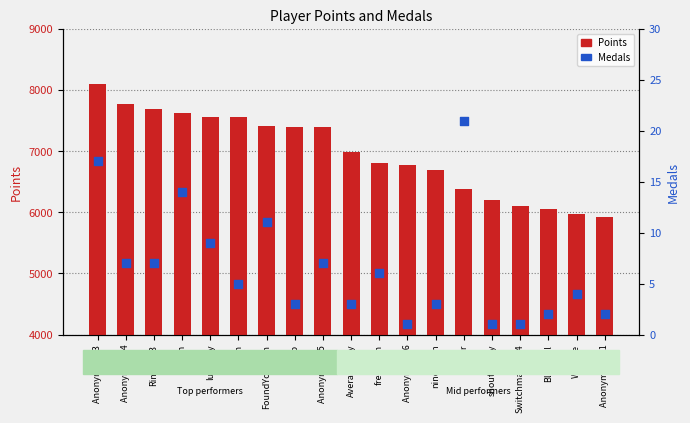

Is the value of Points at Rimato13 greater than the value of Medals at Despin?

Yes